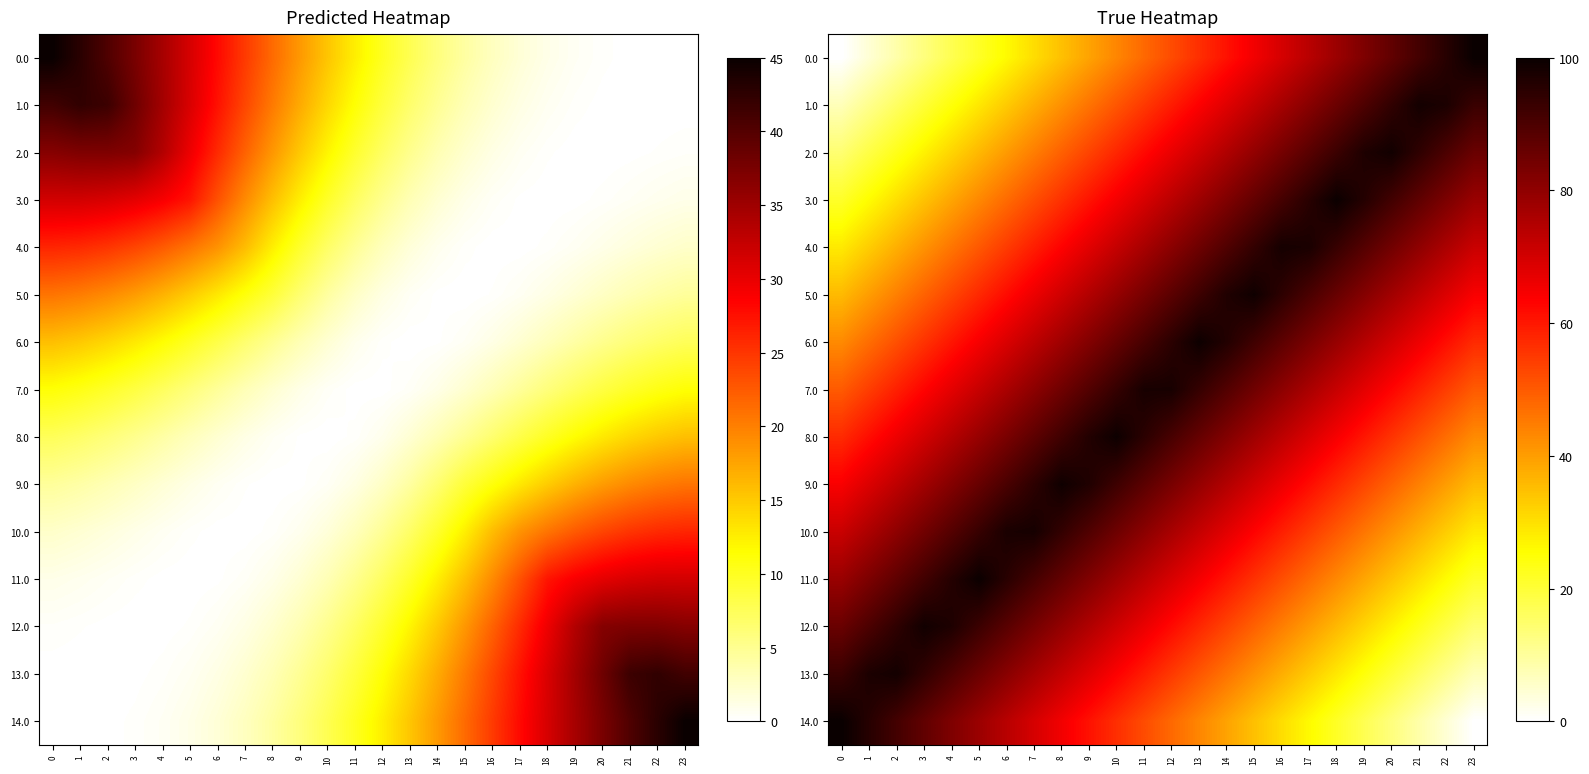

What is the difference between the 12.0 values at 10 and 14?

17.4